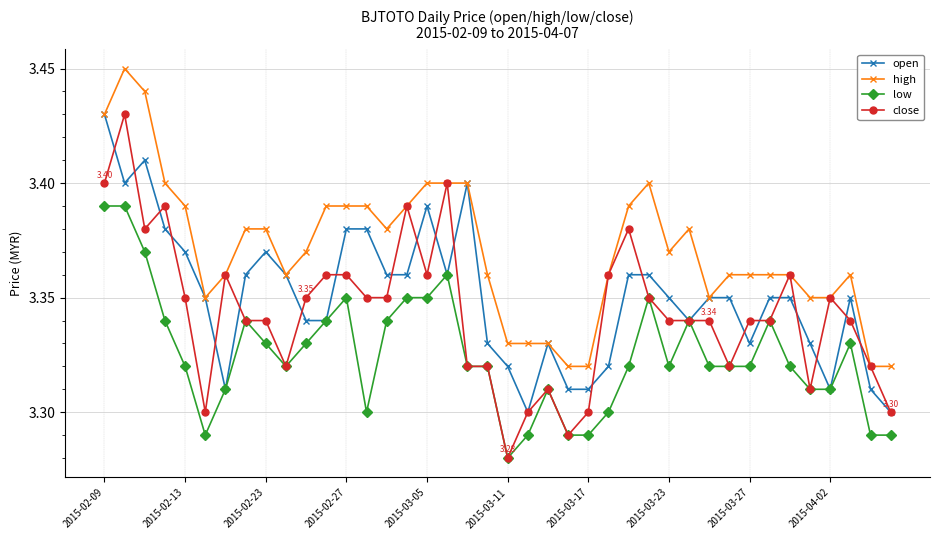

How many distinct data groups are displayed?

4